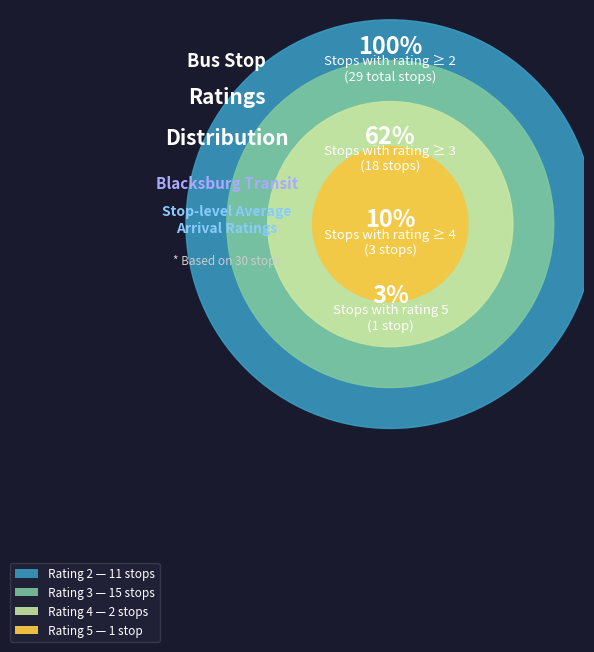

What percentage is the ave=2 slice, to the nearest percent?

38%